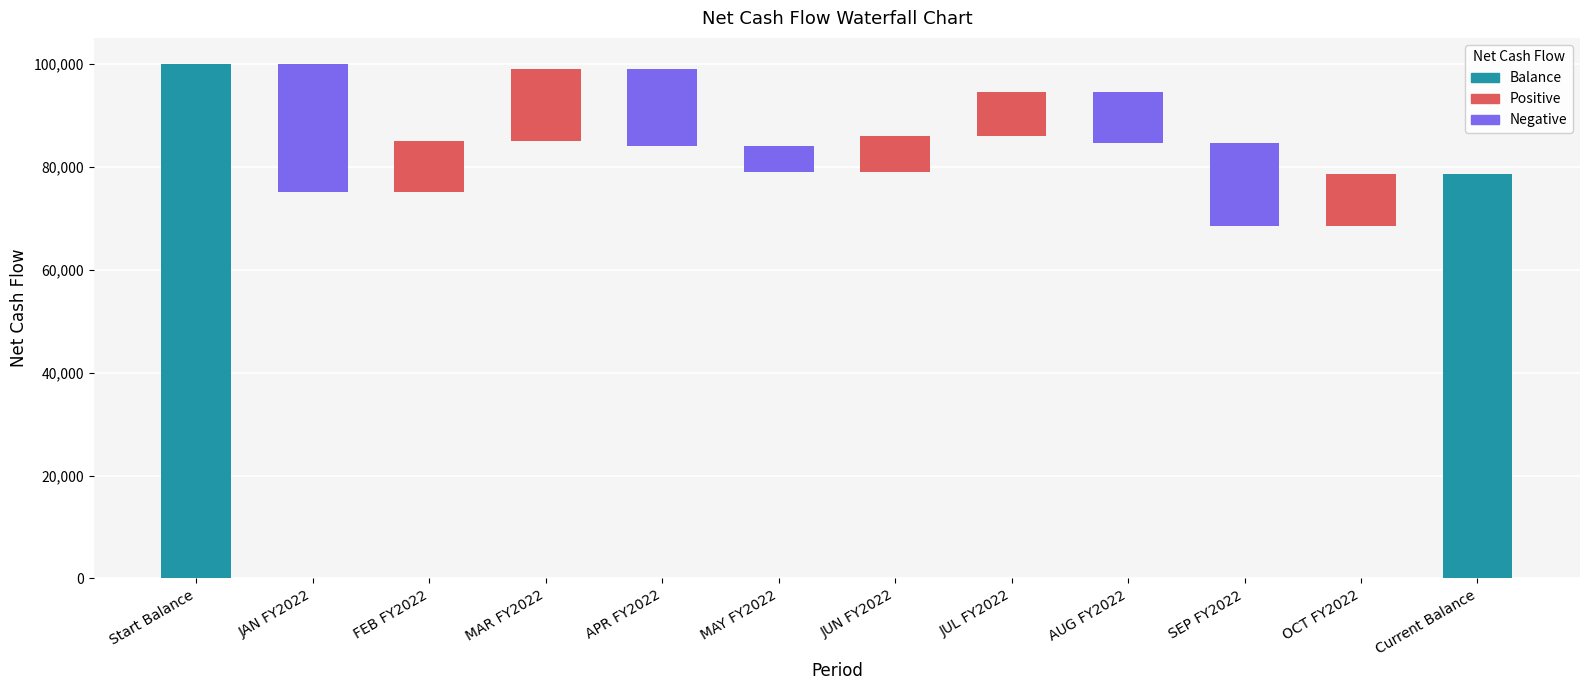

How many bars are there in total?

12